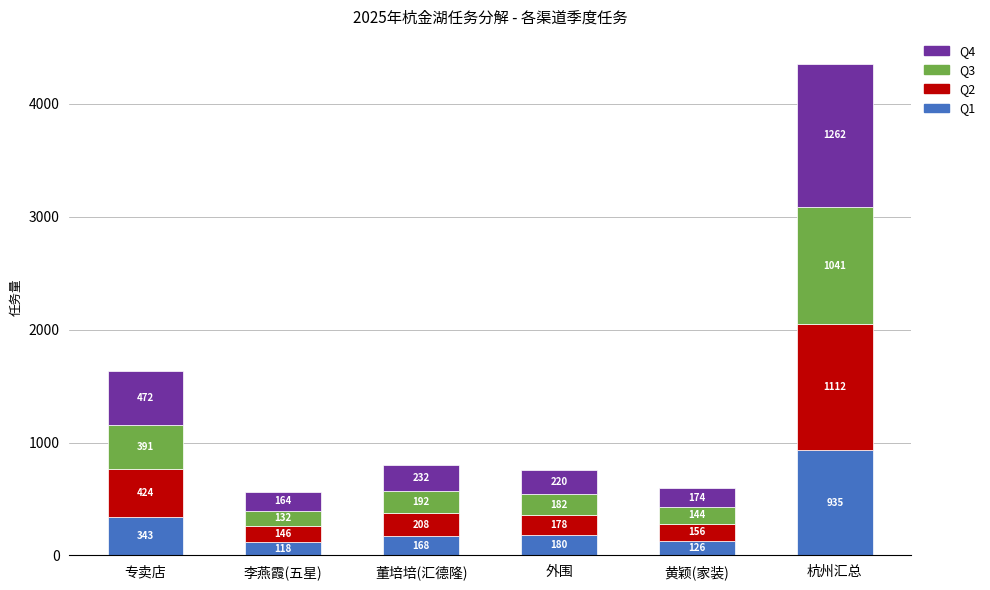

List the labels in order of Q1 value, smallest first.

李燕霞(五星), 黄颖(家装), 董培培(汇德隆), 外围, 专卖店, 杭州汇总